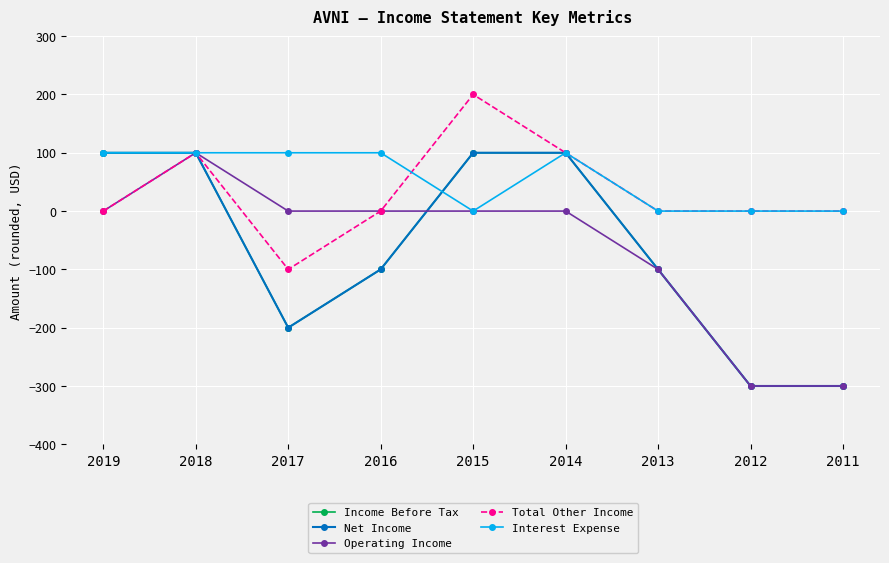

What is the sum of all Net Income values?

-600